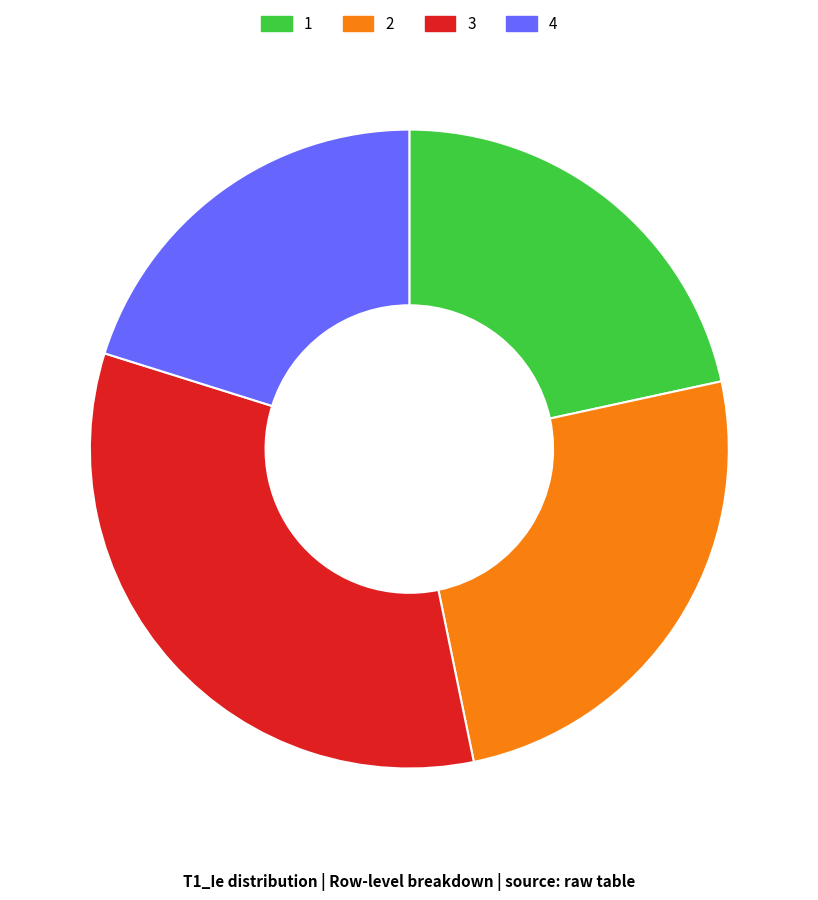

Which category has the smallest portion of the pie?

4